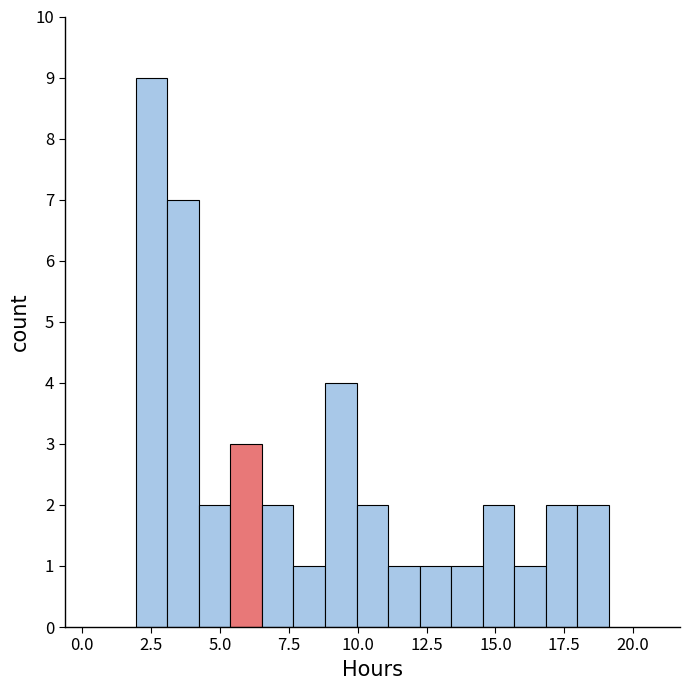

Around what value on the x-axis is the tallest bar? Give the approximate position of its centre, as read against the axis.

2.5